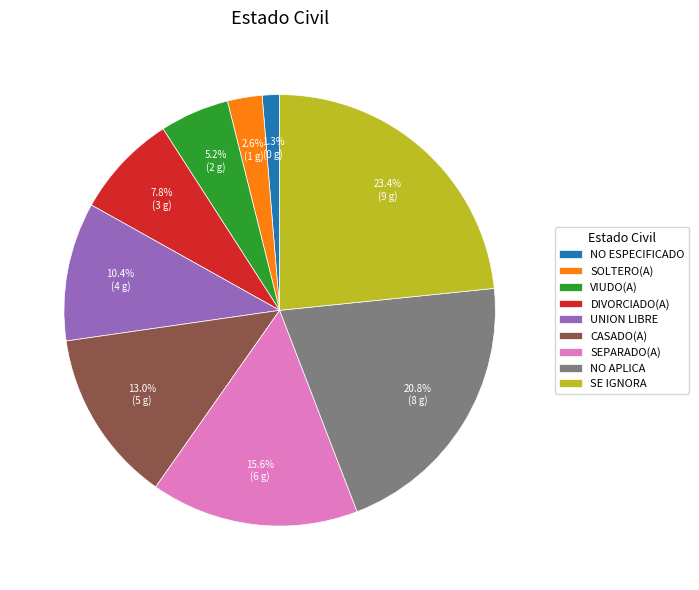

Between SE IGNORA and SOLTERO(A), which is larger?

SE IGNORA